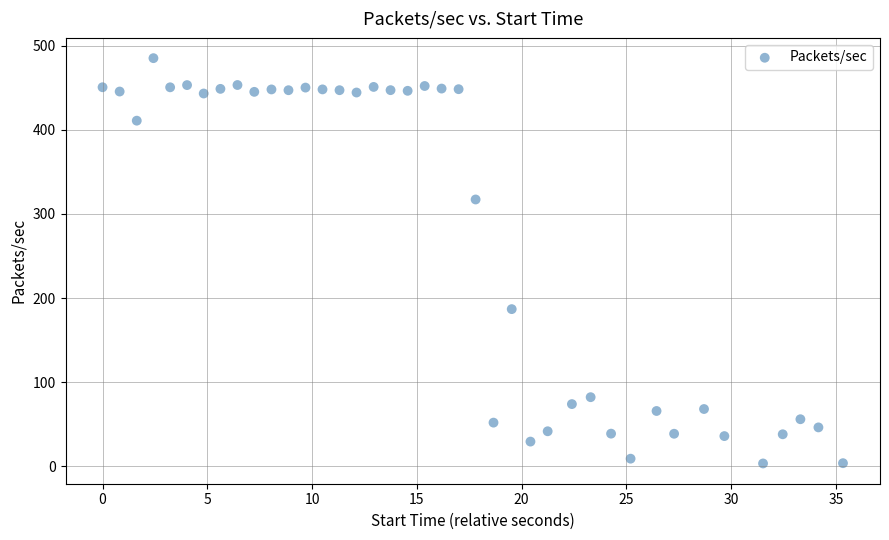

What is the range of X values (max minus min)?

35.3